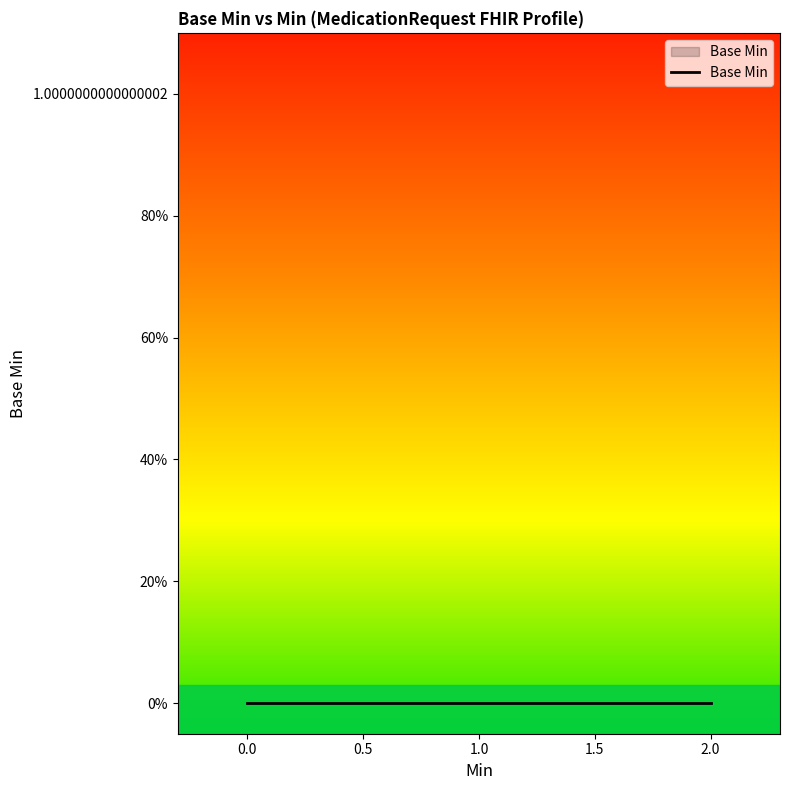

What is the difference between the maximum and second lowest values?

1